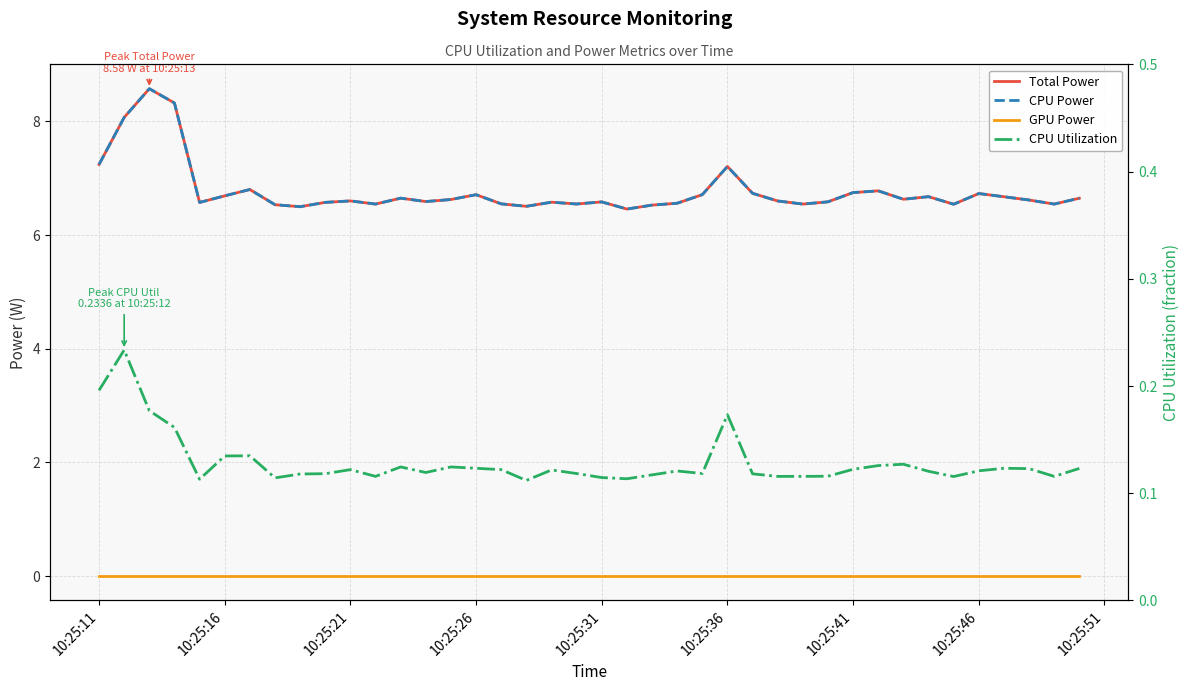

Rank the series by their maximum value, from highest to lowest.

Total Power, CPU Power, CPU Utilization, GPU Power